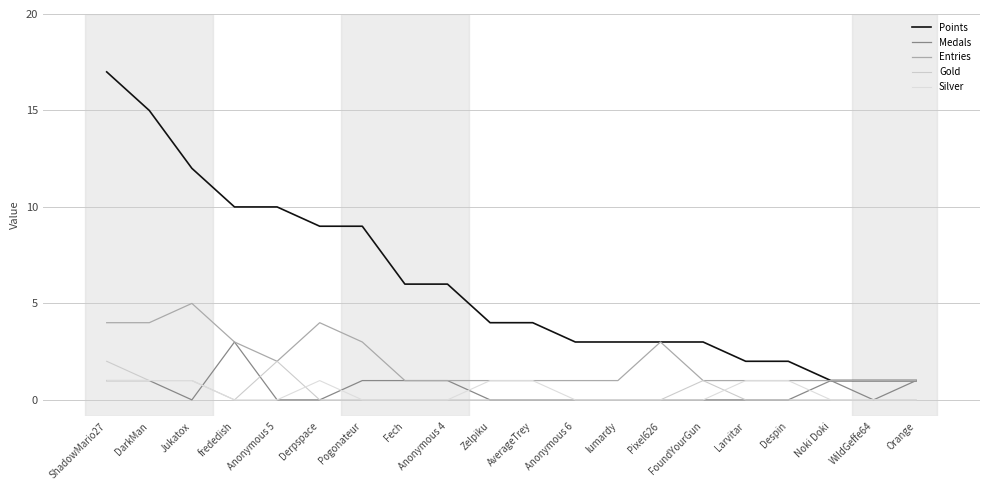

What is the difference between the Points values at DarkMan and Zelpiku?

11